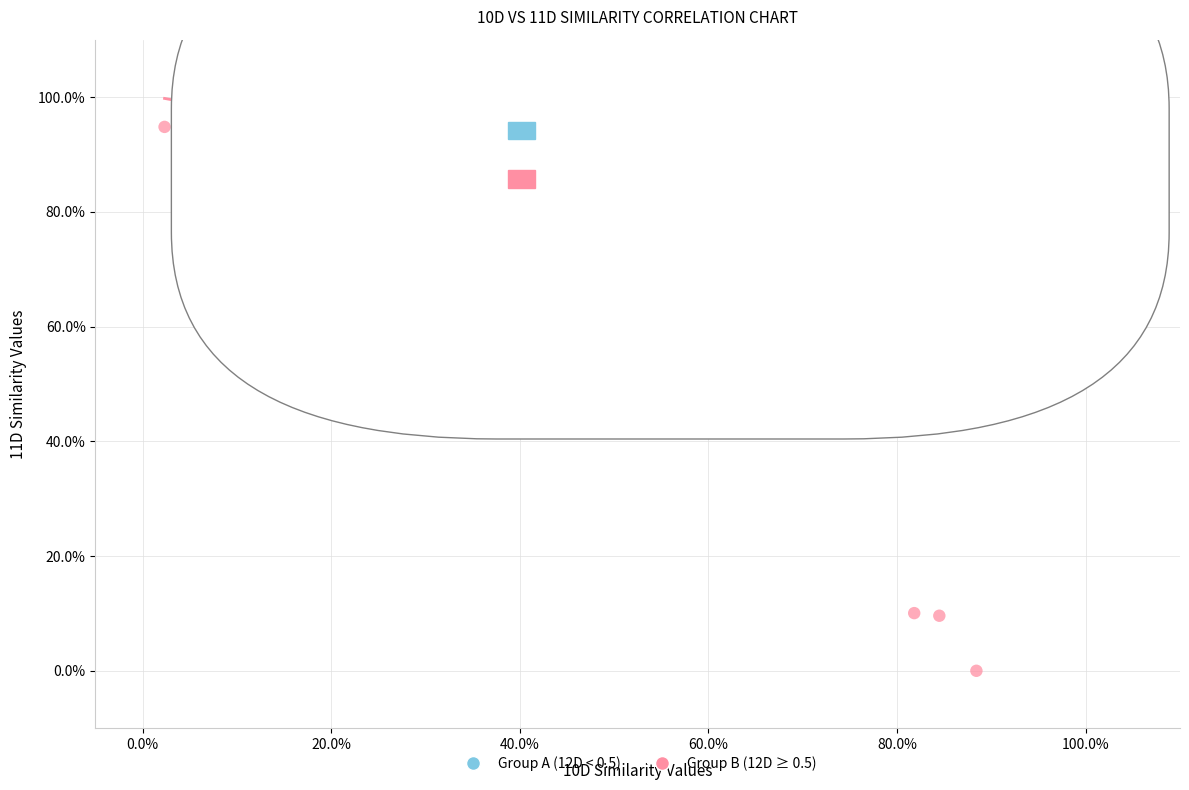

Which series has the largest Y range (max minus min)?

Group B (12D ≥ 0.5)